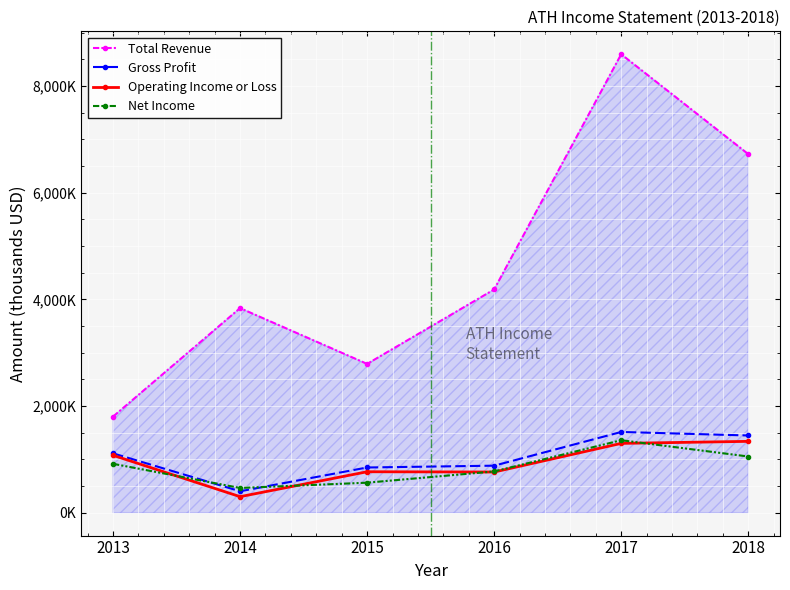

True or false: Gross Profit and Operating Income or Loss cross at least once.

False